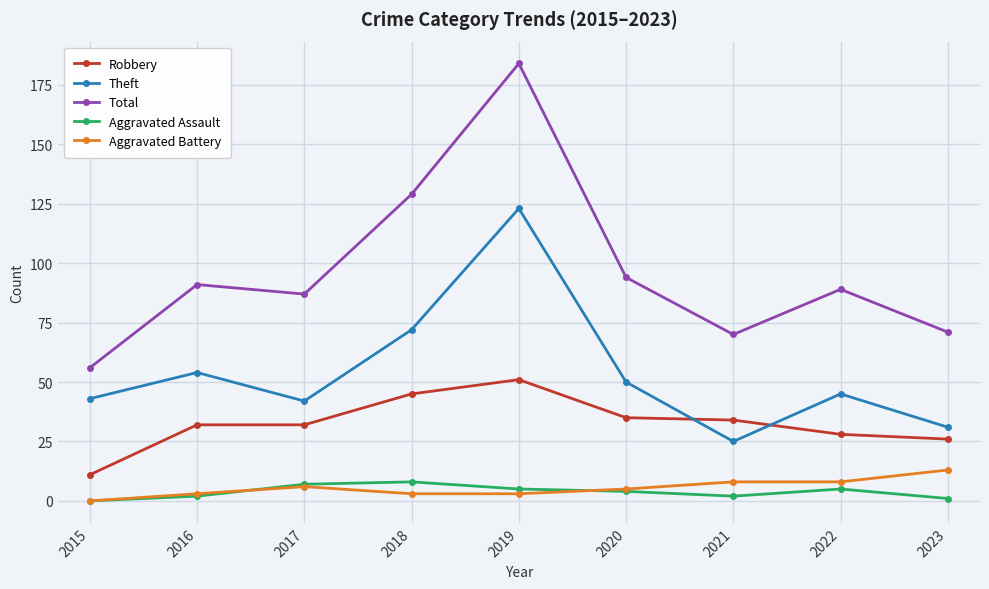

What is the difference between the Robbery values at 2019 and 2023?

25